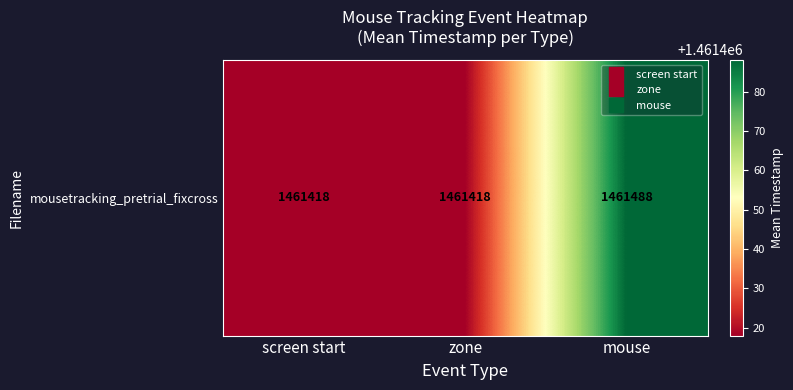

What is the change in value from zone to mouse?

+70.2